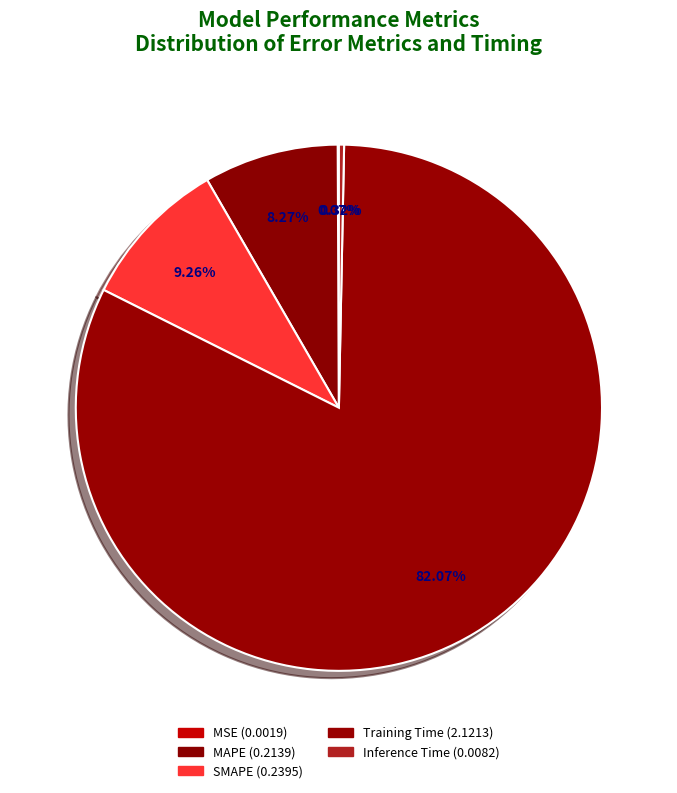

Do MSE and MAPE together represent more than half of the pie?

No